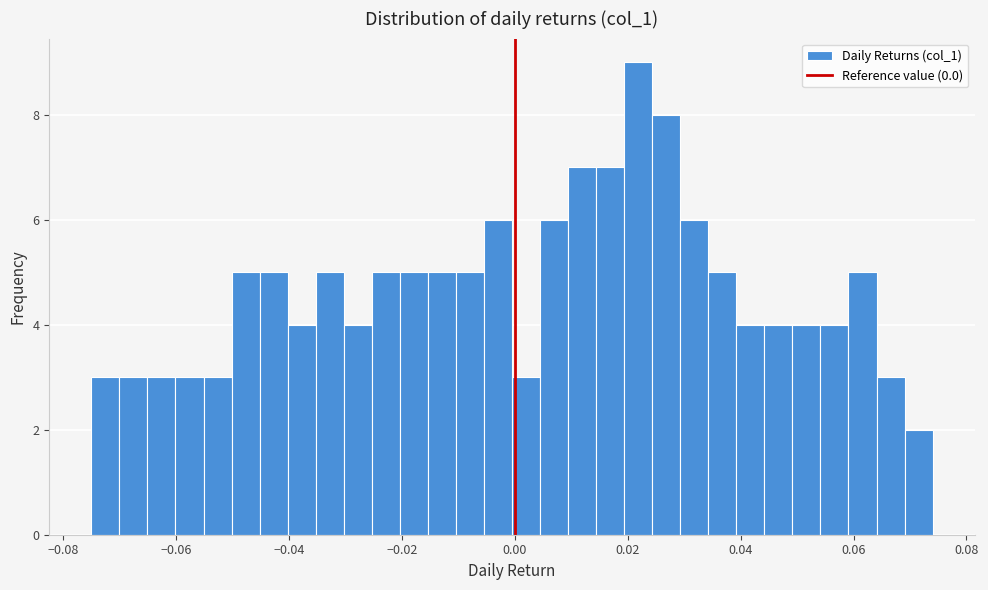

Read against the x-axis, roughly where is the centre of the tallest bar?

0.022